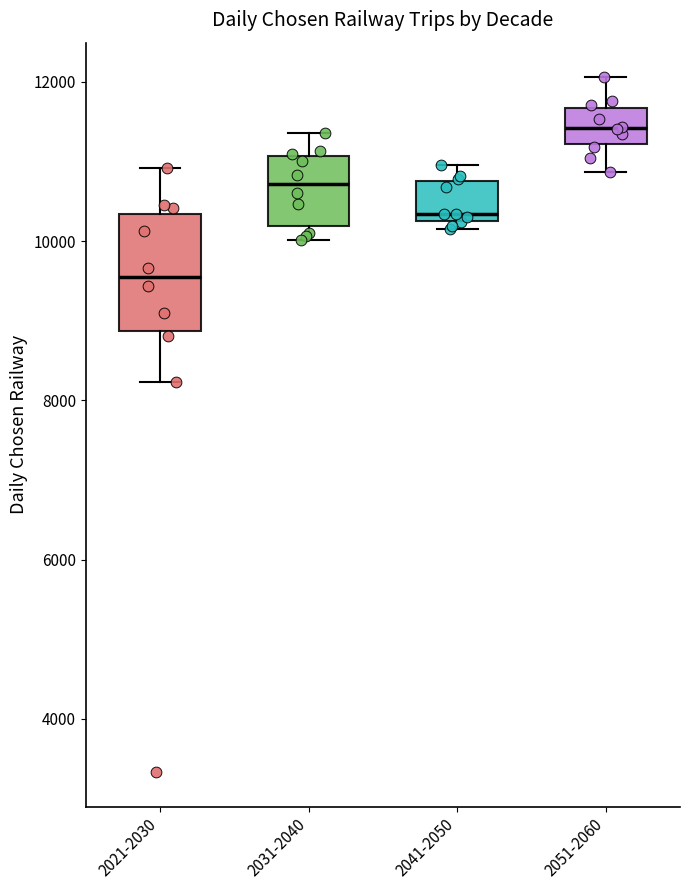

Which box is the tallest, from its lower edge to its upper edge?

2021-2030